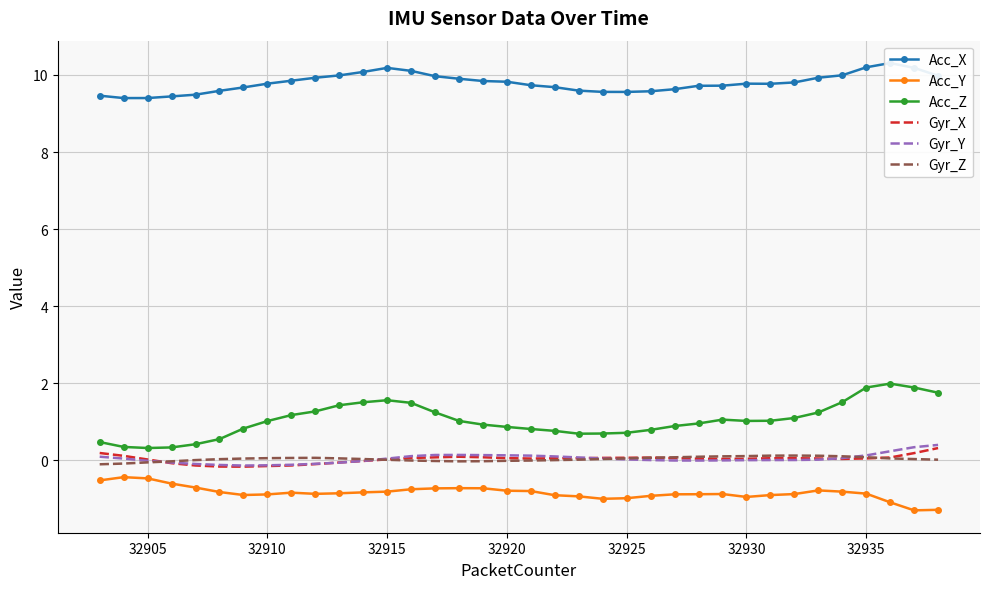

The value of Acc_Z at 32935 is 1.9. True or false?

True